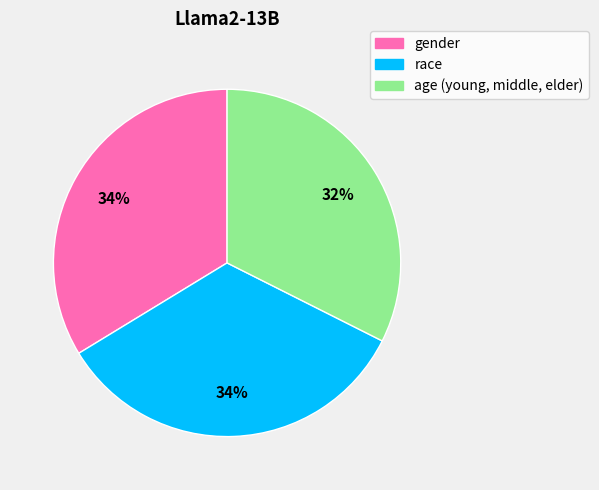

The gender slice represents 34% of the pie. True or false?

True